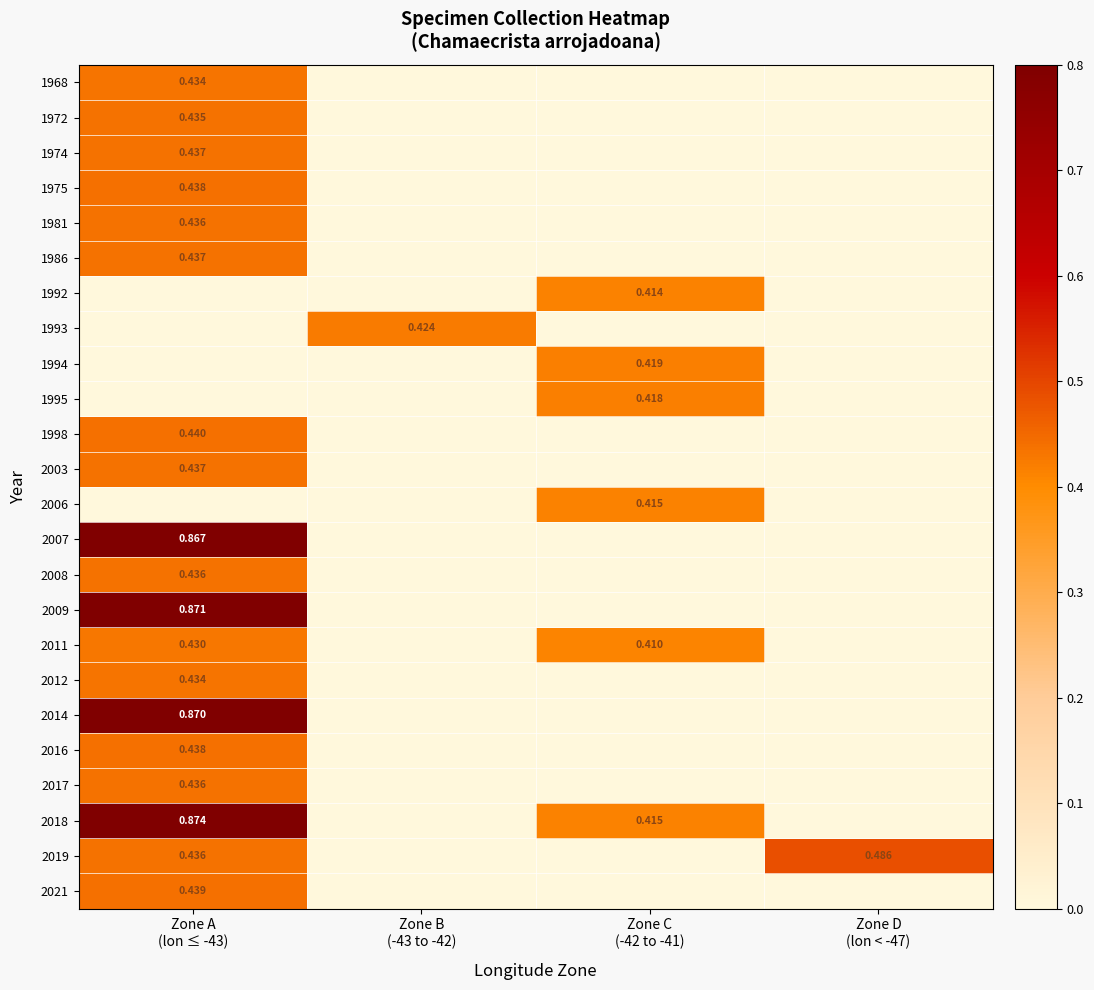

Which series changed the most between Zone B (-43 to -42) and Zone D (lon < -47)?

2019